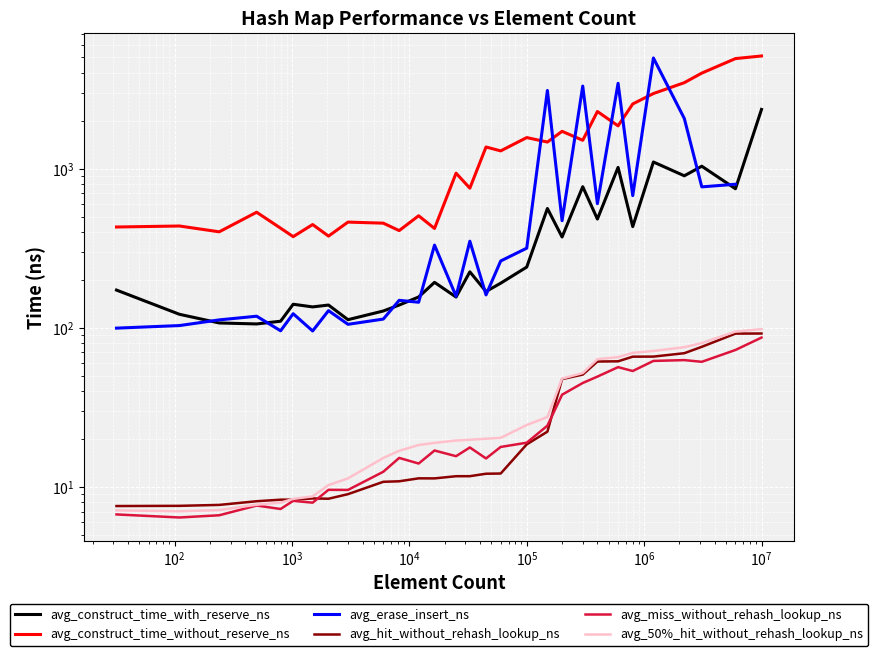

What is the difference between the maximum and minimum values in the avg_hit_without_rehash_lookup_ns series?

84.5